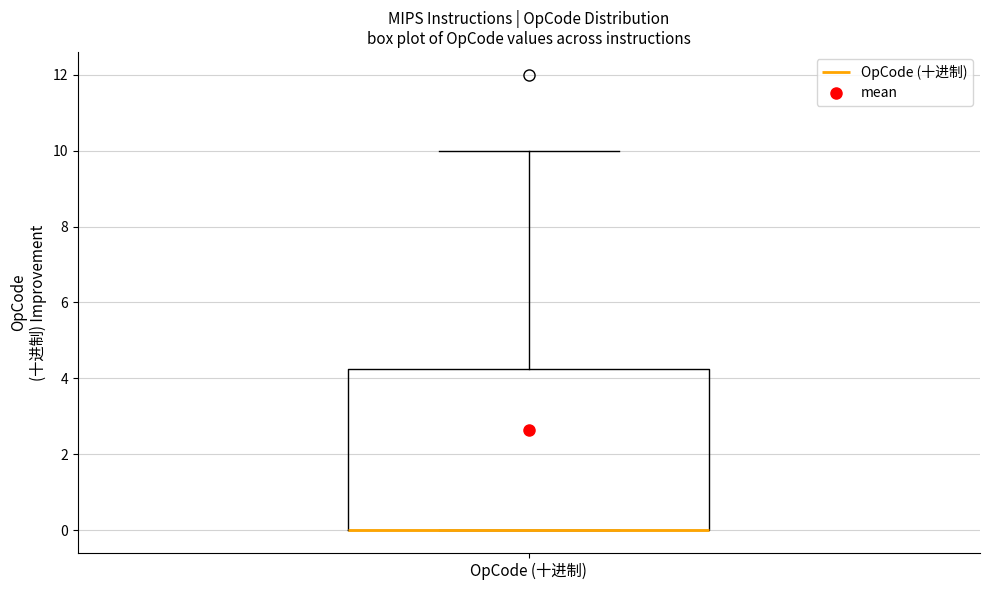

Transcribe this box plot: give where the median line is, the range the box spans, and where the two whiskers end, as read against the y-axis. The values are not printed on the chart, so give them approximately, as read against the axis.

median 0.0 (drawn on the box's lower edge), box 0.0 to 4.2, whiskers 0.0 to 10.0